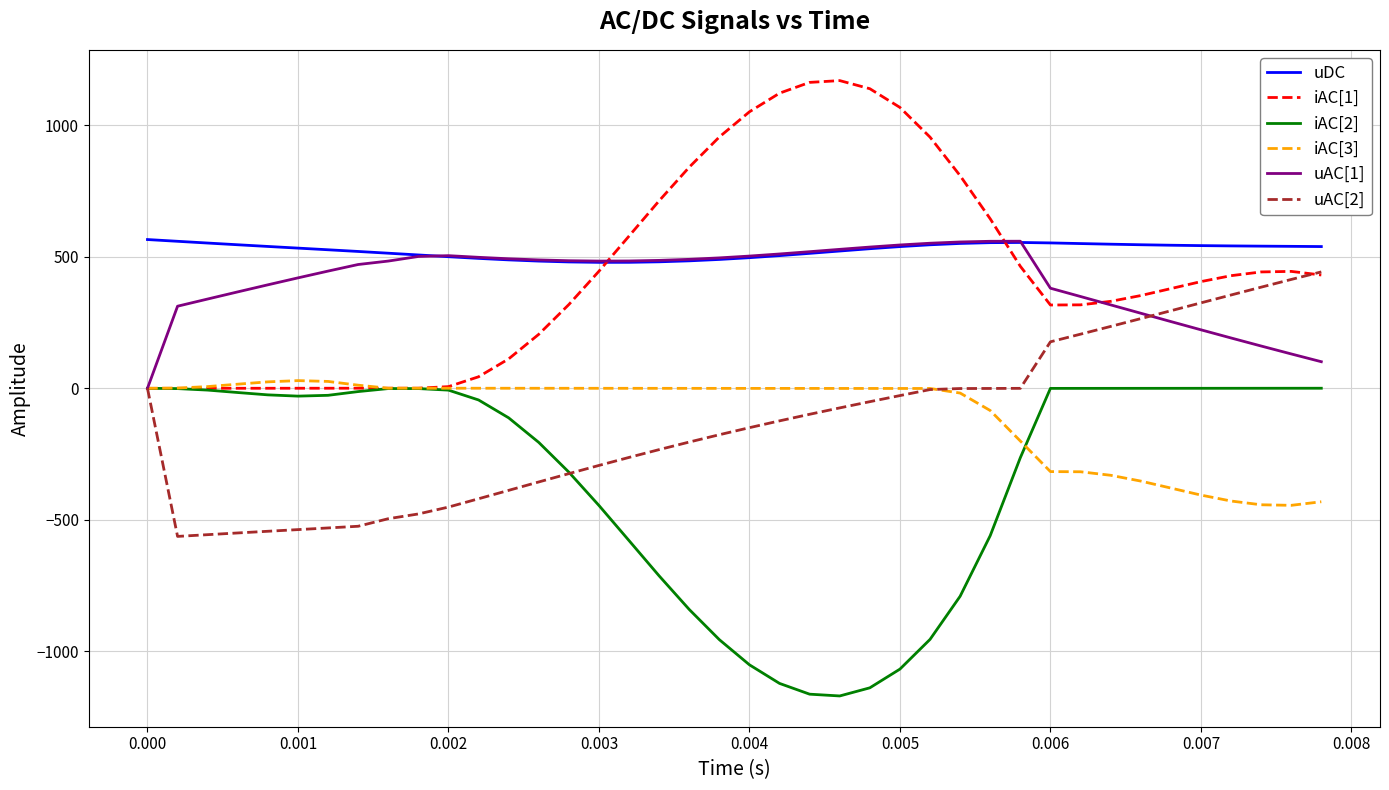

What is the maximum value shown in the chart?

1170.0